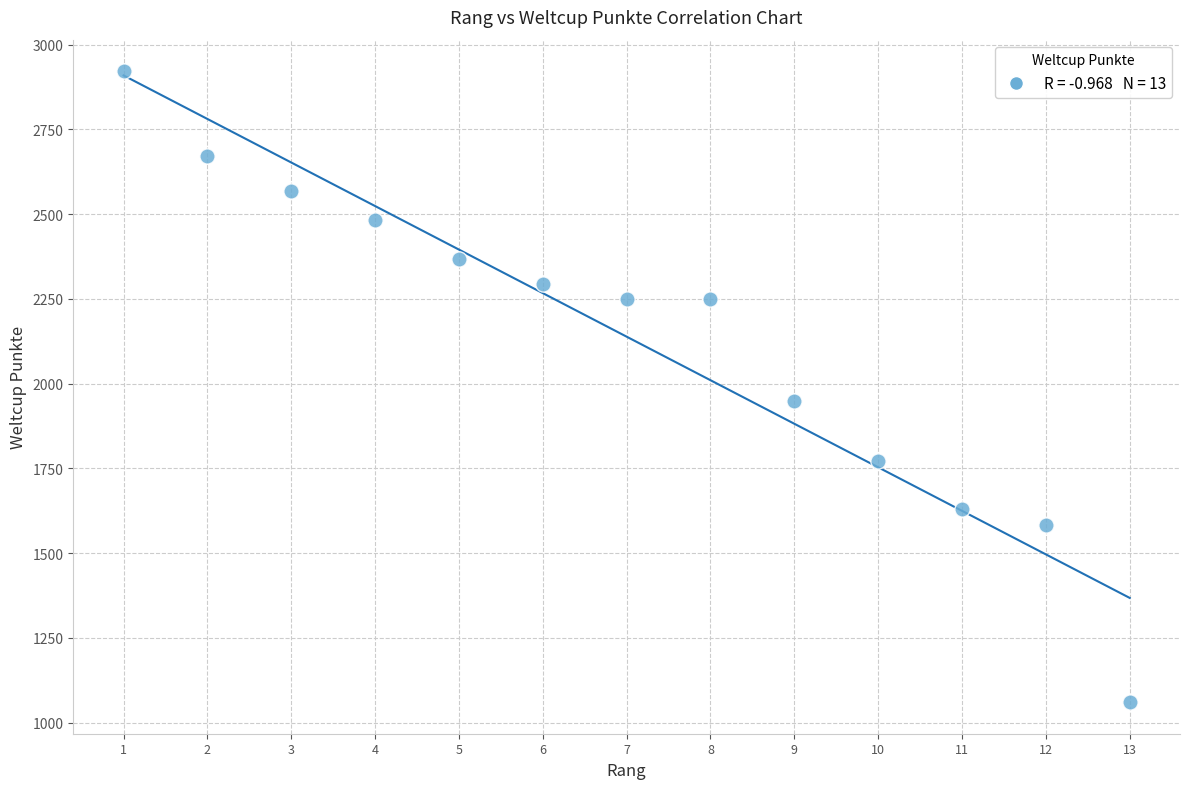

What is the range of X values (max minus min)?

12